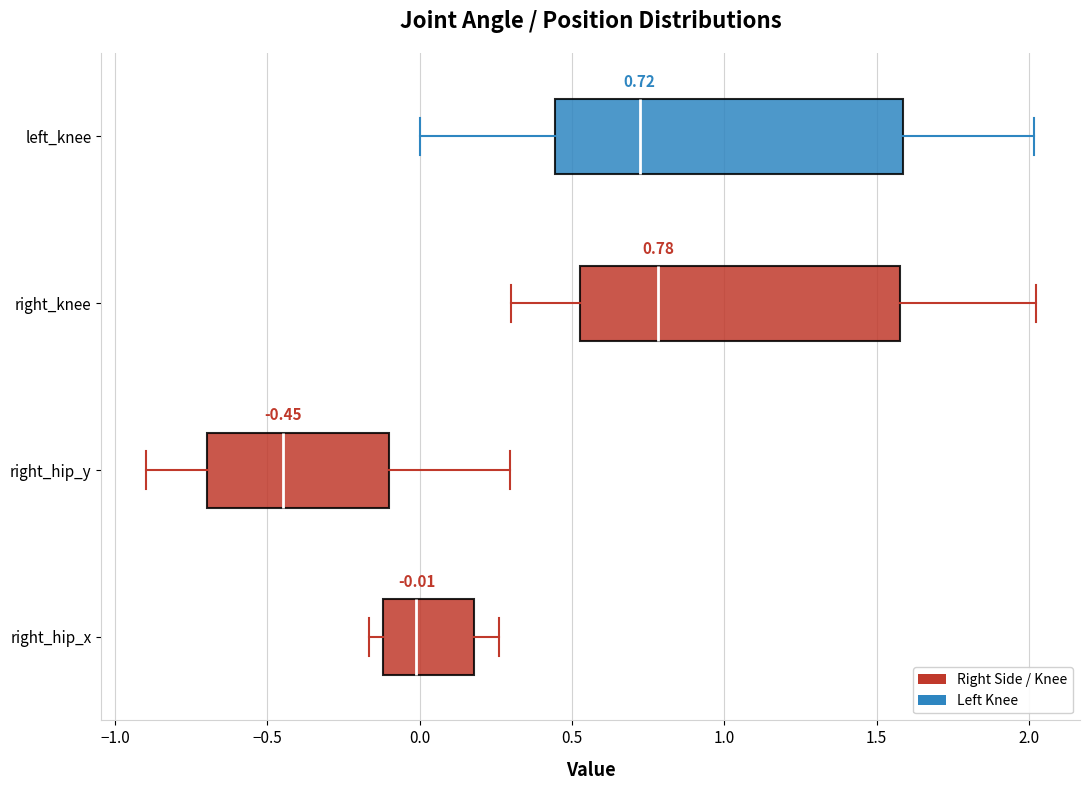

Which box is the widest, from its left edge to its right edge?

left_knee